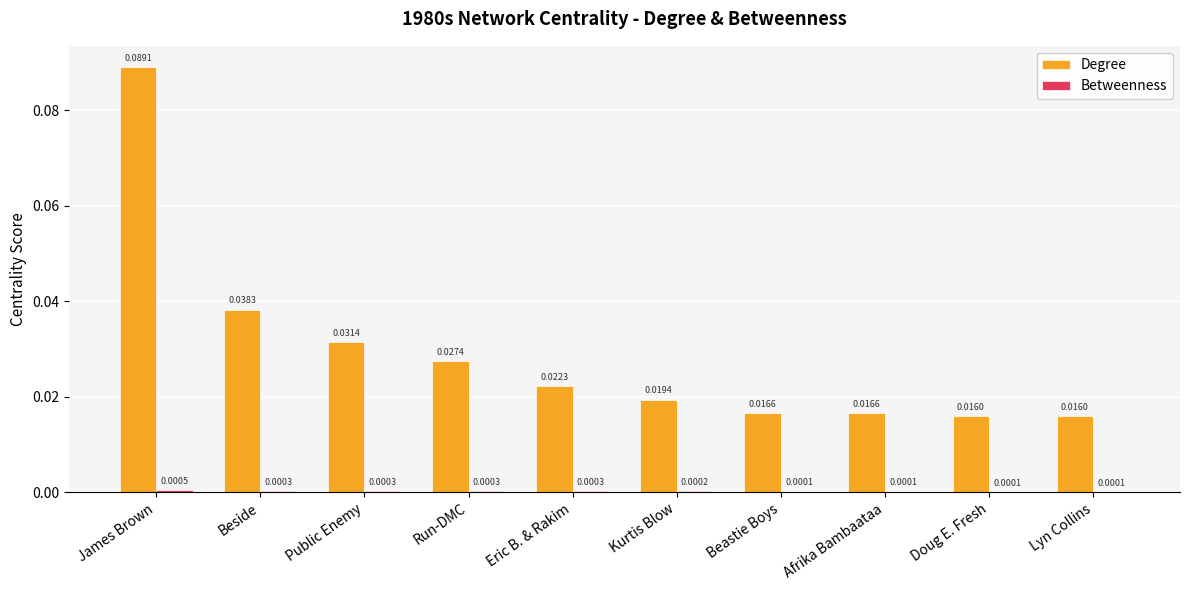

How many categories are shown in the chart?

10